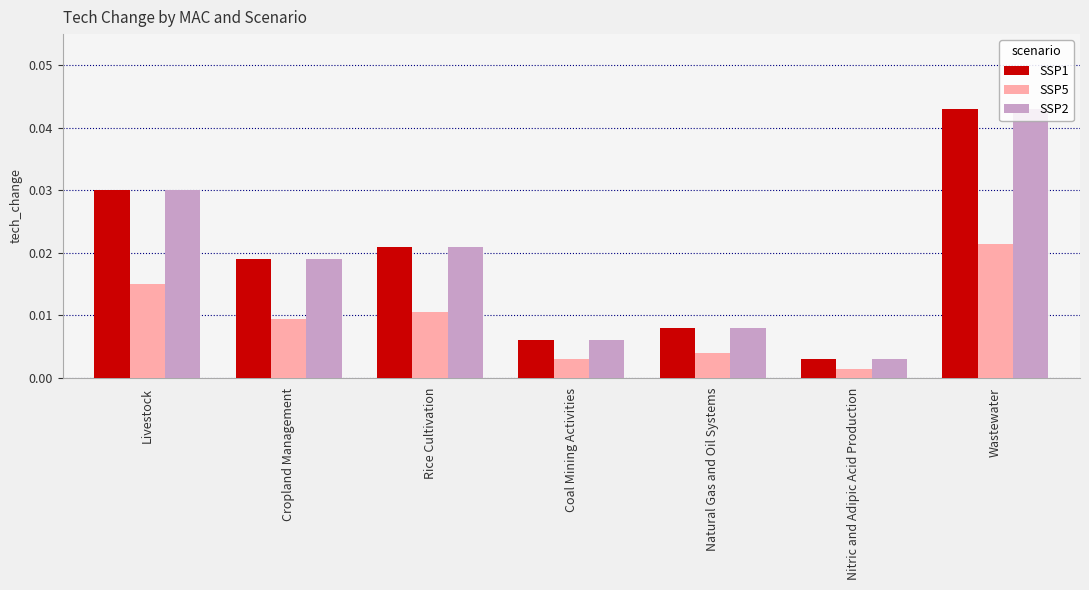

At which category is the sum across all series the highest?

Wastewater